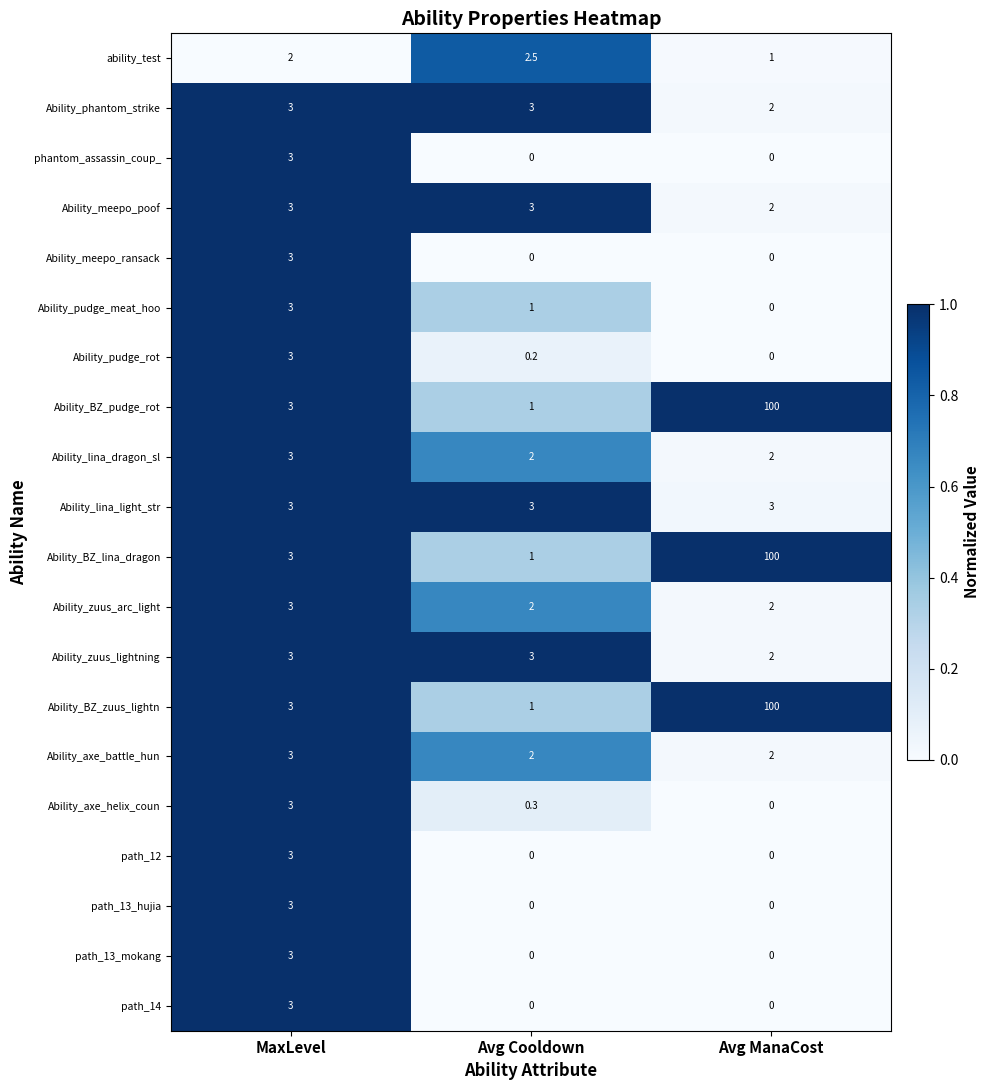

Count the number of categories in the chart.

3